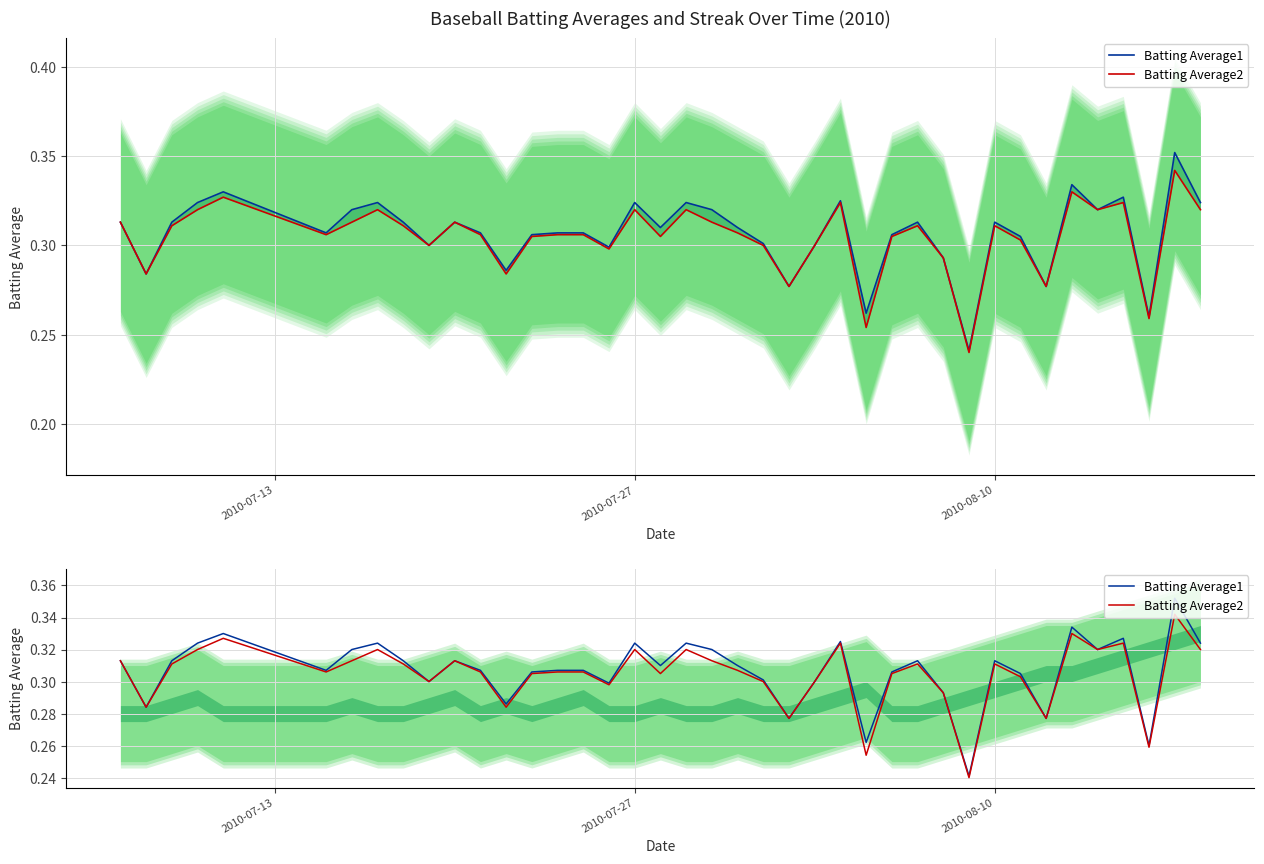

What is the maximum value shown in the chart?

0.4